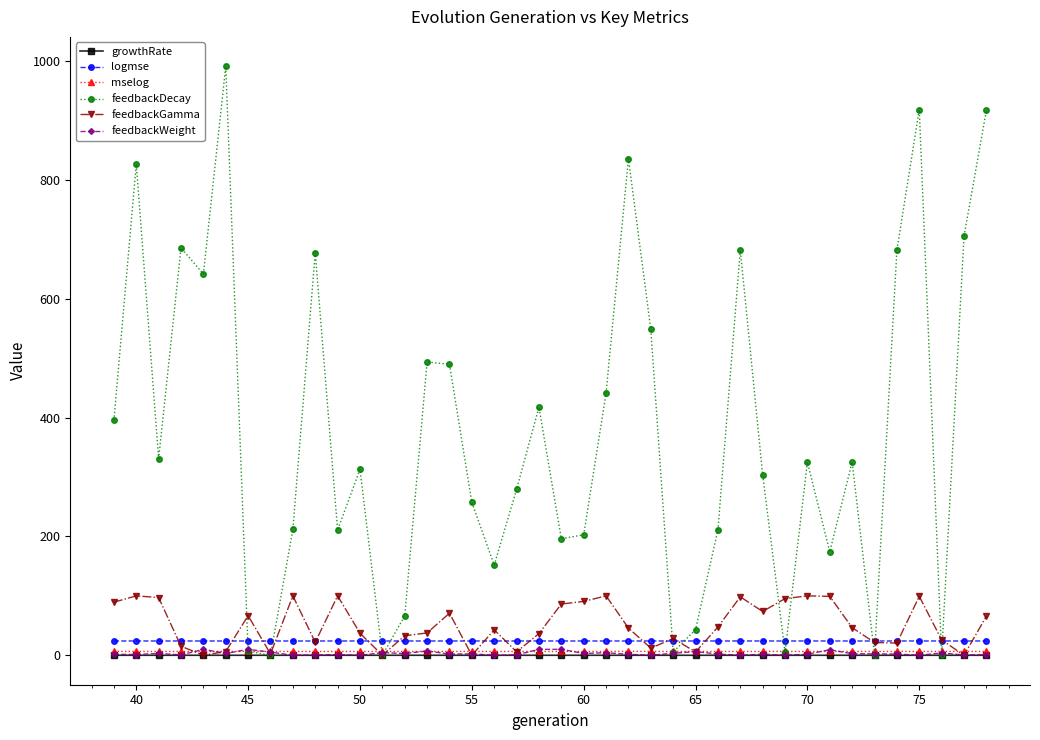

How many growthRate values are between 0 and 1?

40